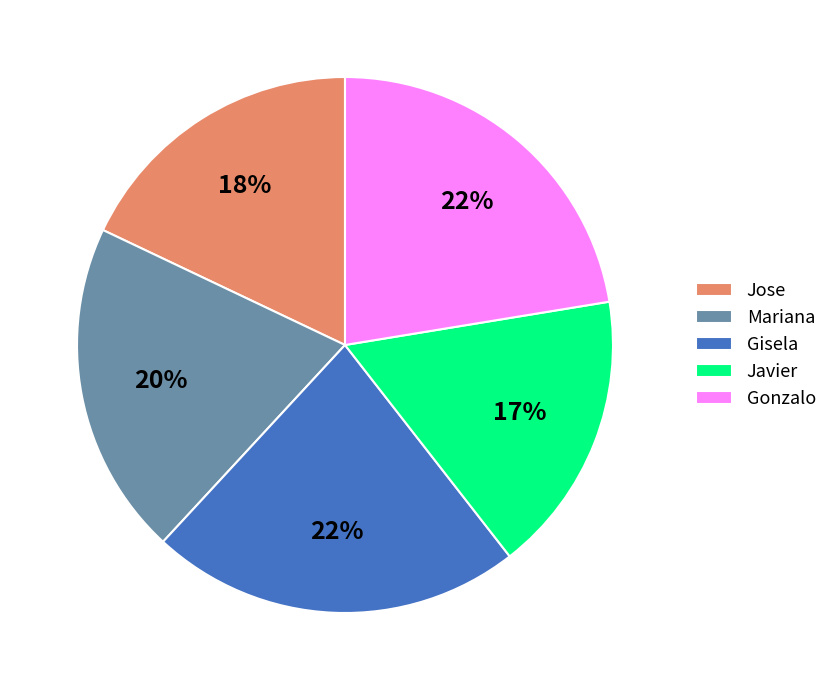

Approximately how many times larger is the value at Javier compared to Gisela?

0.8